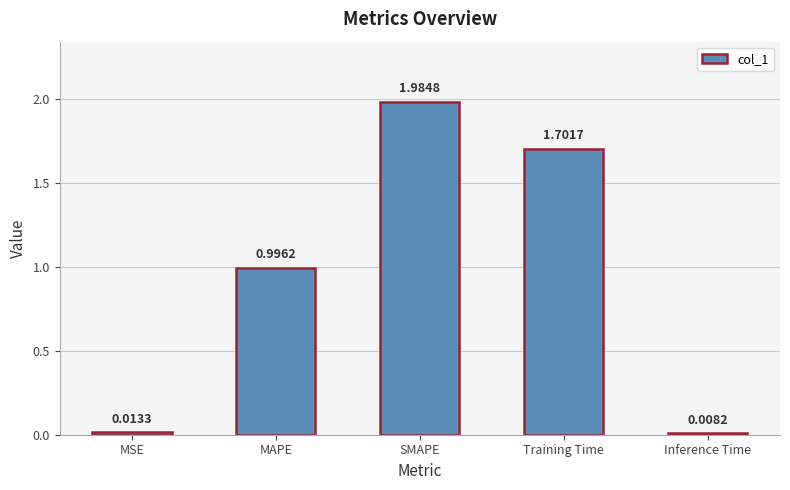

Are the bars grouped side by side (vs. stacked)?

No